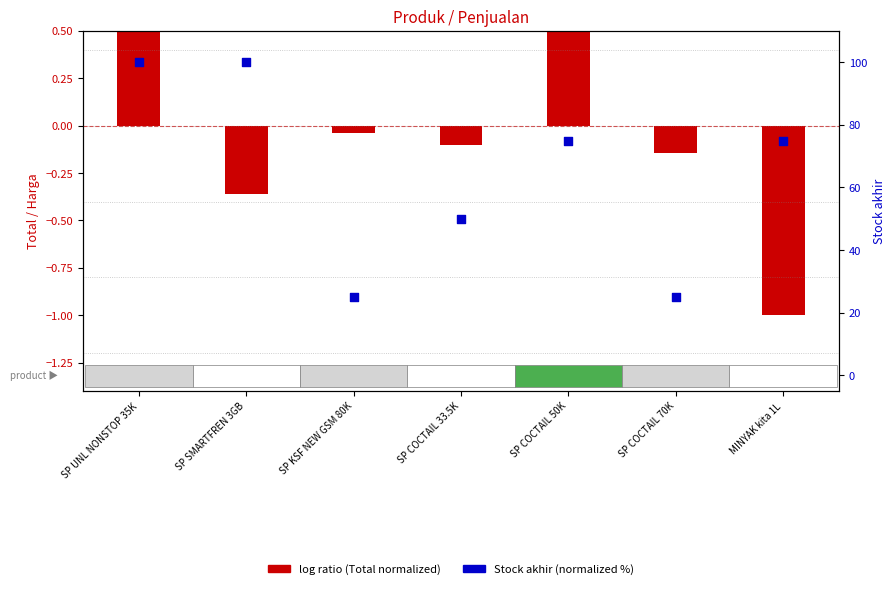

Which series has the largest total across all categories?

Stock akhir (normalized %)